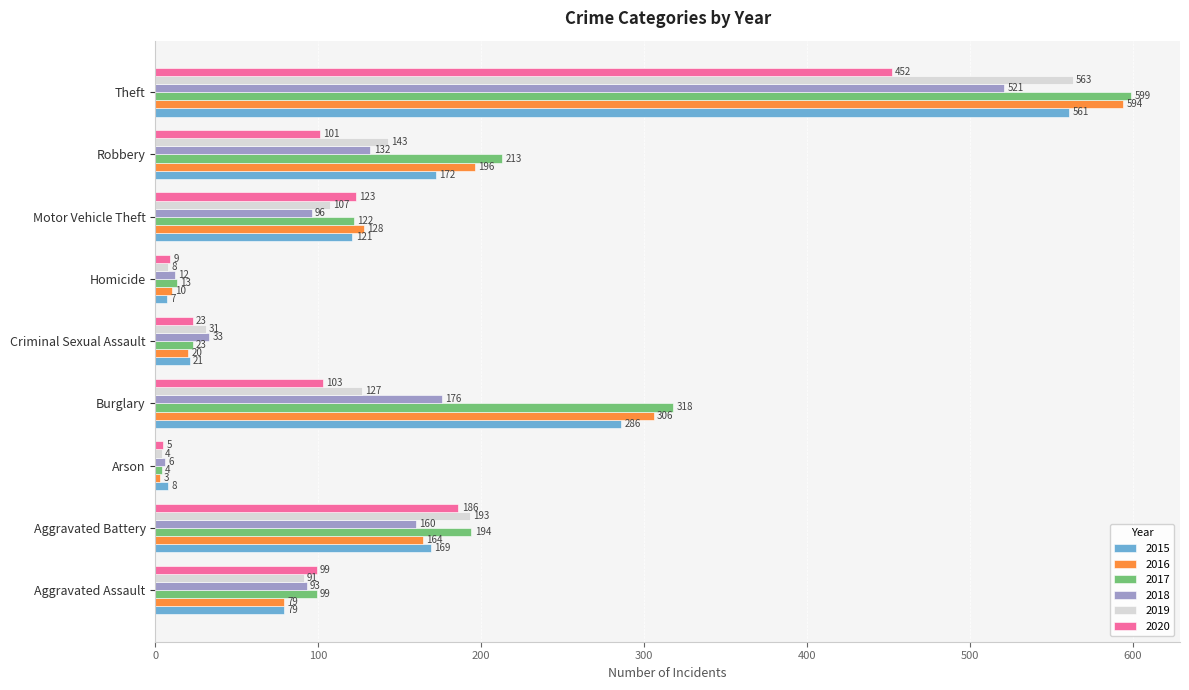

What is the spread (max minus min) of values at Burglary?

215